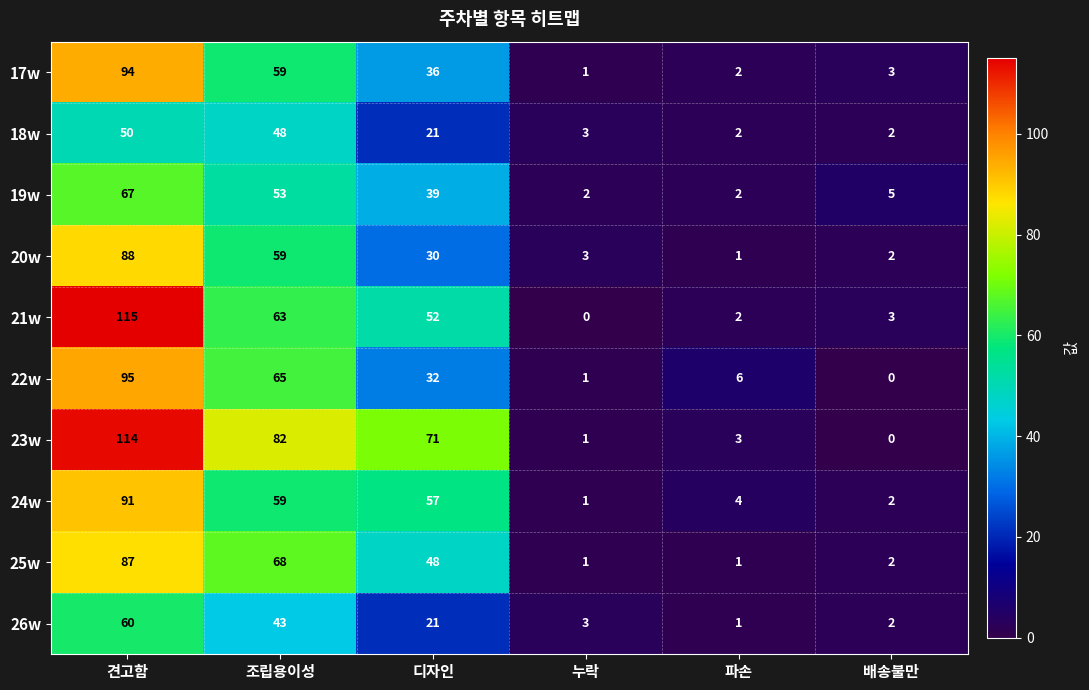

Which series has the largest total across all categories?

23w